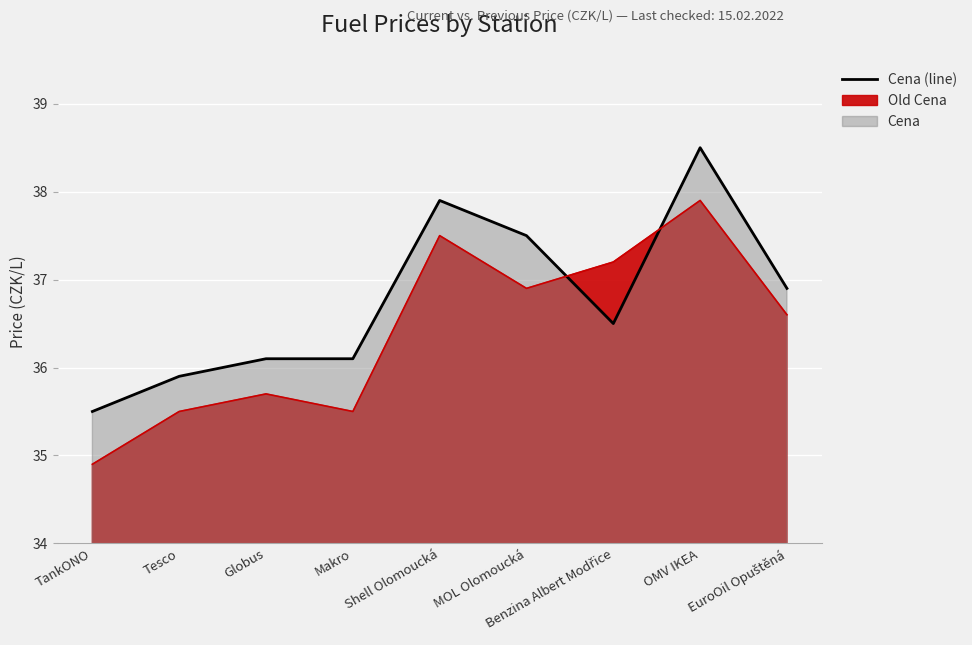

What is the label of the 2nd point from the left?

Tesco